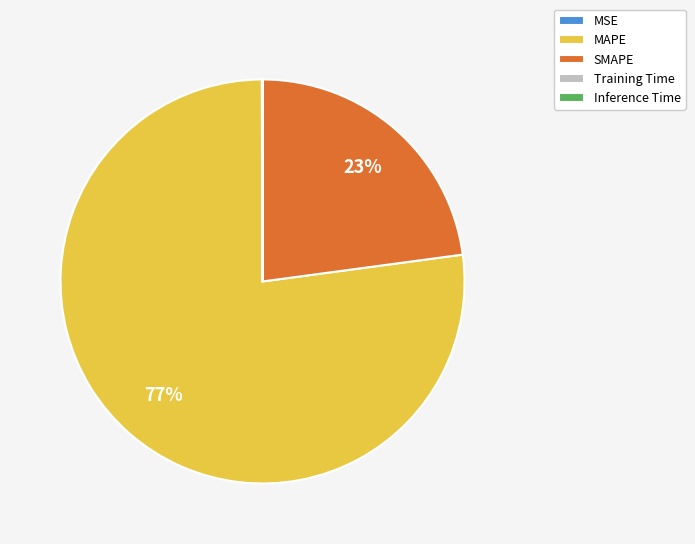

To the nearest percent, what percentage of the pie is SMAPE?

23%